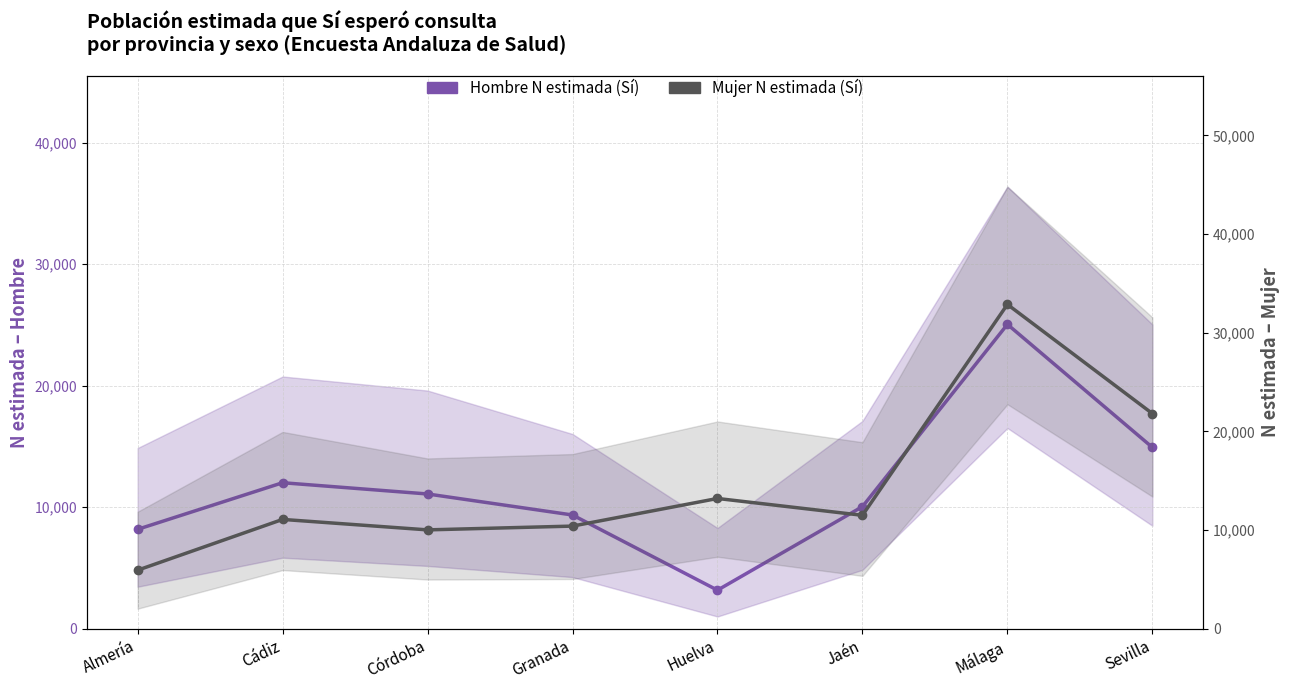

Rank the series by their maximum value, from lowest to highest.

Hombre N estimada (Sí), Mujer N estimada (Sí)